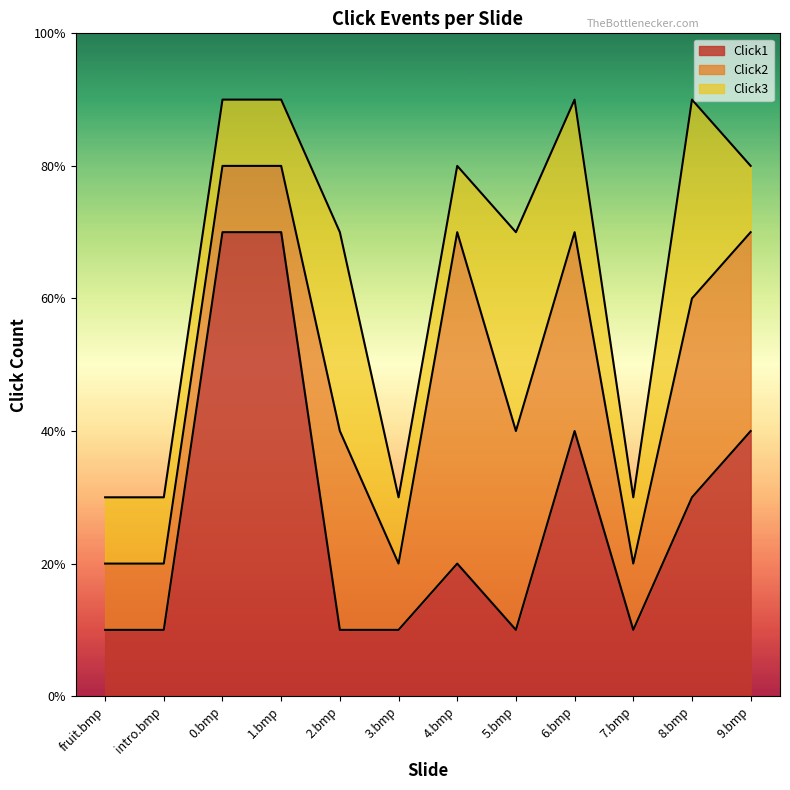

What is the average value of the Click1 series?

3